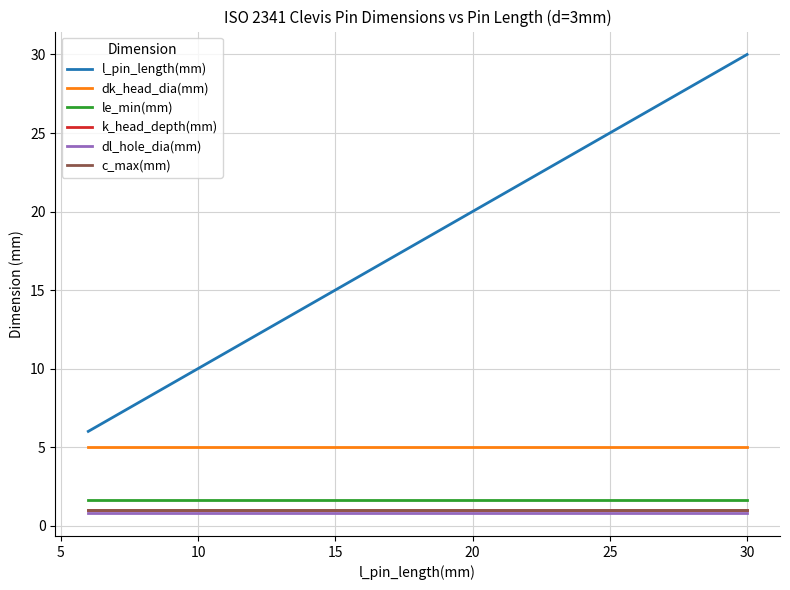

Is this an area chart (filled region under the line)?

No